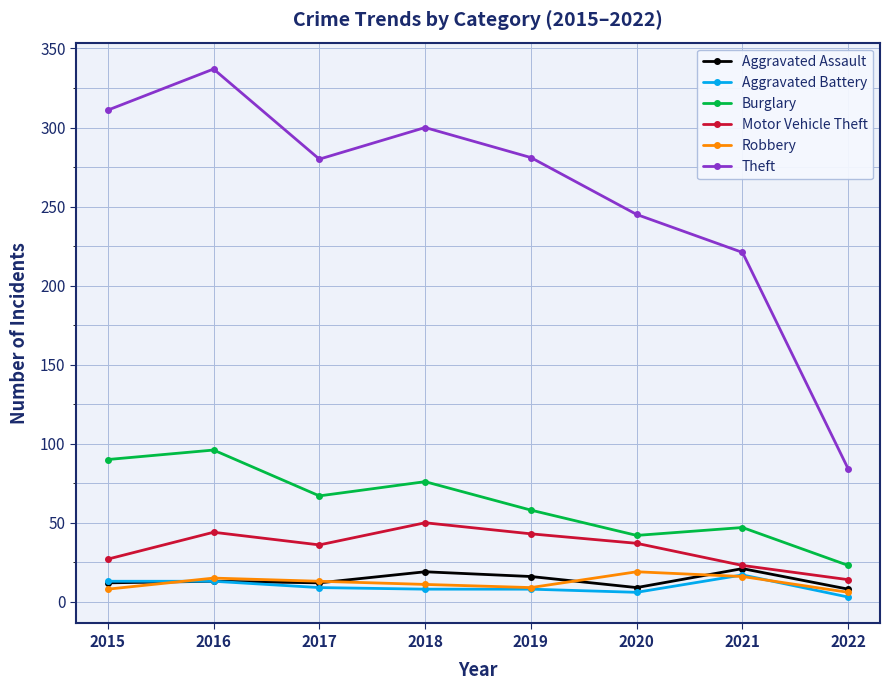

Is this an area chart (filled region under the line)?

No